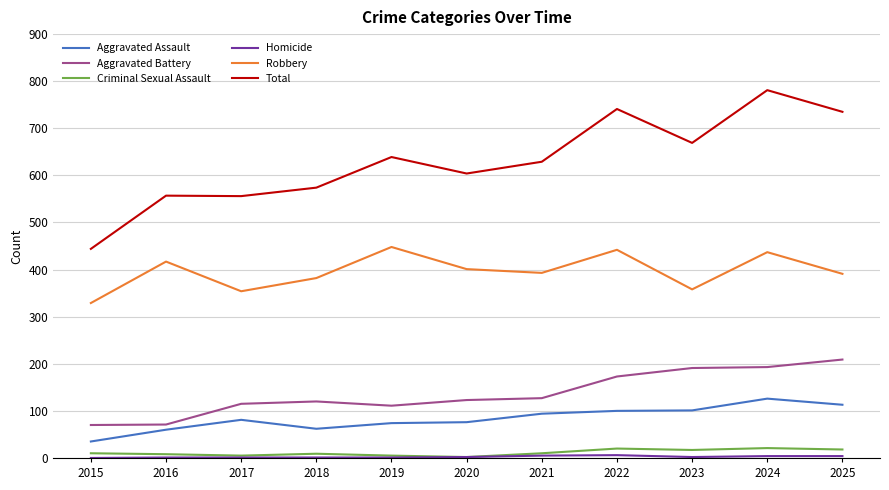

What is the difference between the highest and lowest values at 2019?

638